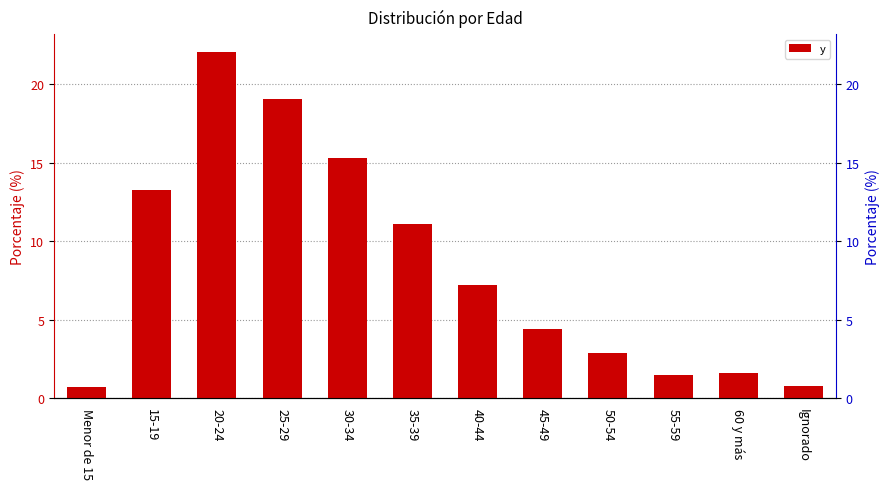

What is the smallest value displayed?

0.7